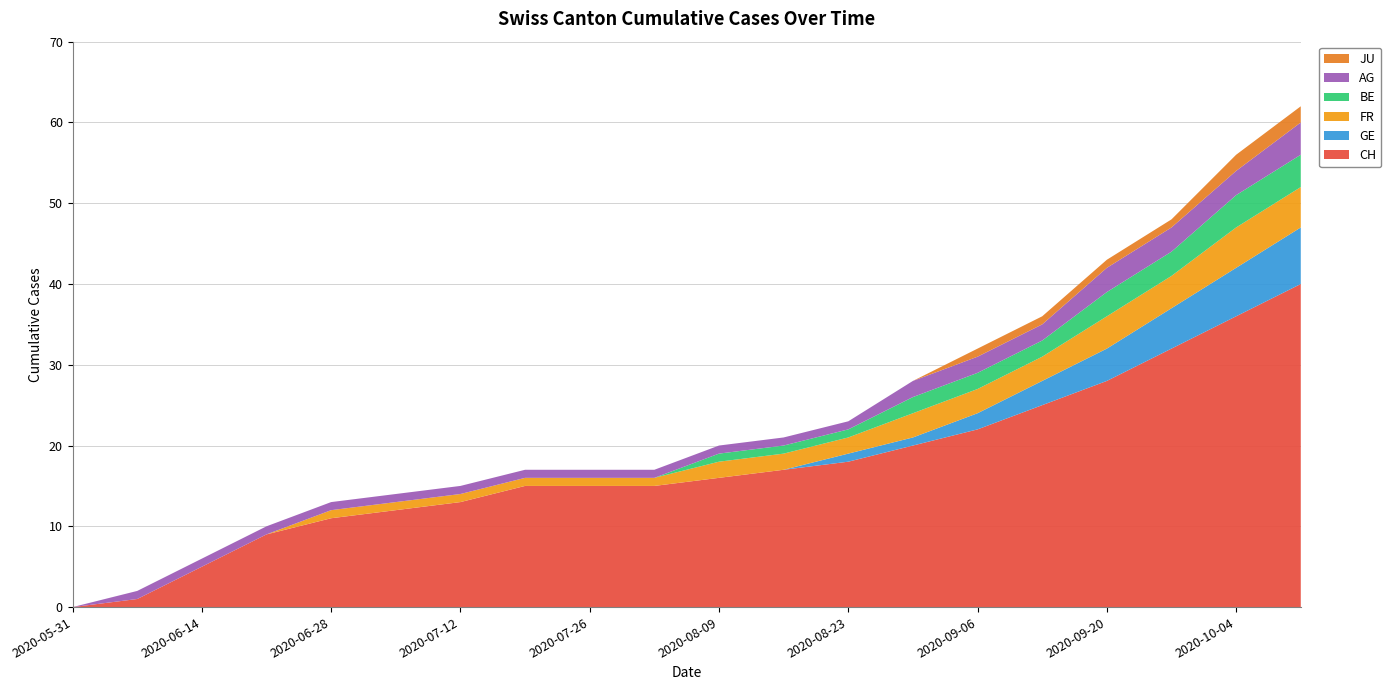

Reading left to right, transcribe all the data shown in this chart.

CH: 0	1	5	9	11	12	13	15	15	15	16	17	18	20	22	25	28	32	36	40
GE: 0	0	0	0	0	0	0	0	0	0	0	0	1	1	2	3	4	5	6	7
FR: 0	0	0	0	1	1	1	1	1	1	2	2	2	3	3	3	4	4	5	5
BE: 0	0	0	0	0	0	0	0	0	0	1	1	1	2	2	2	3	3	4	4
AG: 0	1	1	1	1	1	1	1	1	1	1	1	1	2	2	2	3	3	3	4
JU: 0	0	0	0	0	0	0	0	0	0	0	0	0	0	1	1	1	1	2	2